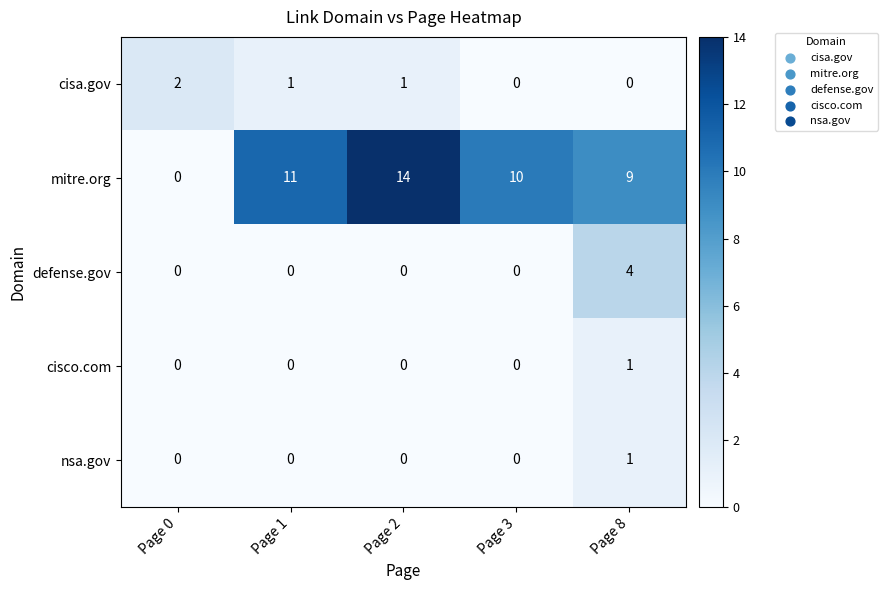

How many nsa.gov values are between 0 and 1?

5